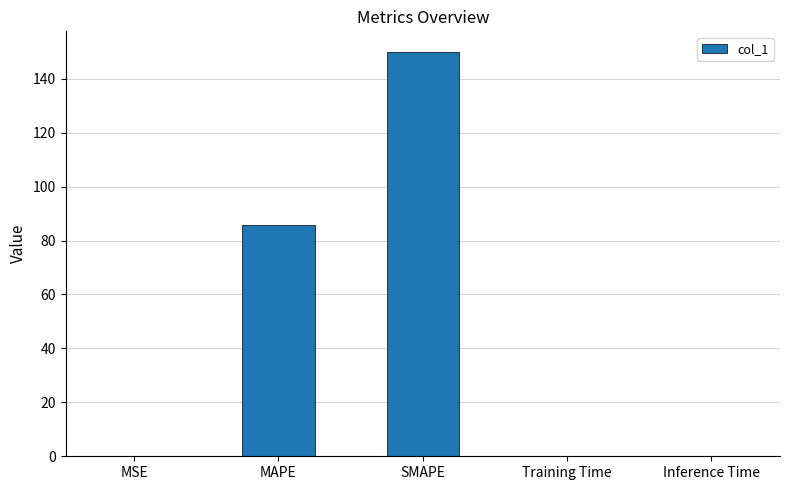

What is the sum of all values?

235.8